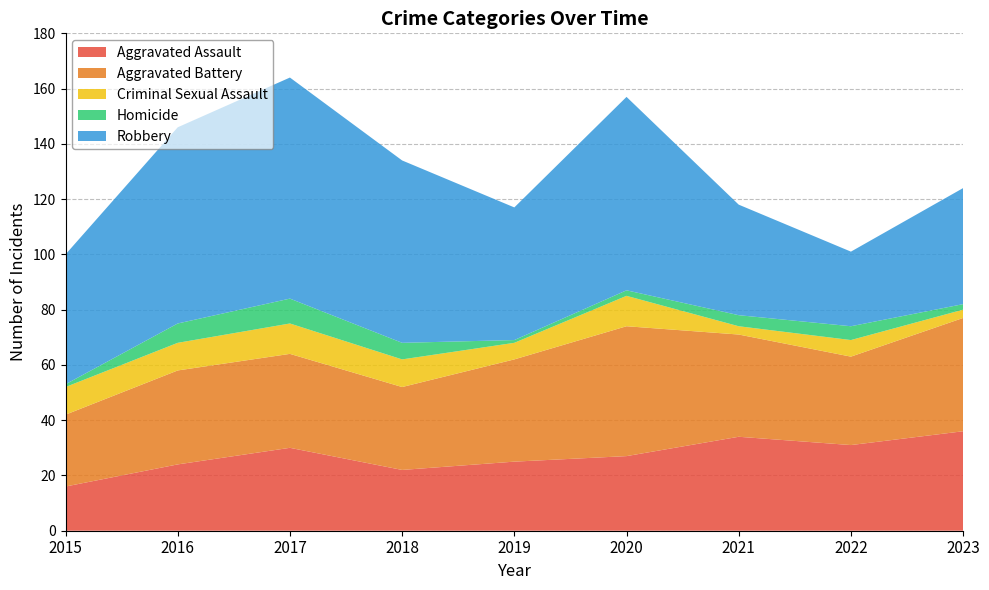

Reading left to right, what are all the values shown in this chart?

Aggravated Assault: 16	24	30	22	25	27	34	31	36
Aggravated Battery: 26	34	34	30	37	47	37	32	41
Criminal Sexual Assault: 10	10	11	10	6	11	3	6	3
Homicide: 1	7	9	6	1	2	4	5	2
Robbery: 47	71	80	66	48	70	40	27	42